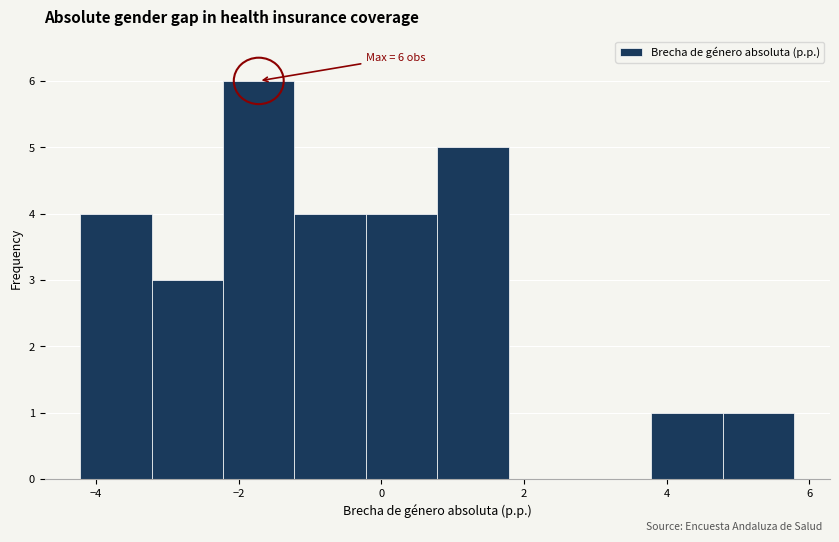

Which range on the x-axis has the tallest bar?

-2.2 to -1.2